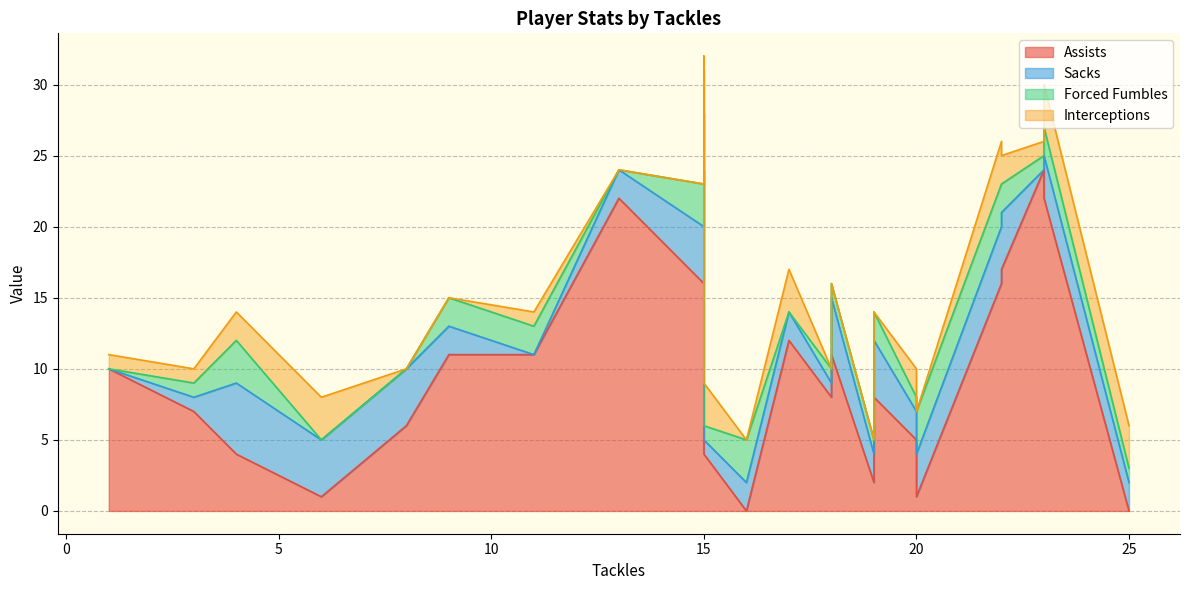

Which series has the widest spread of values?

Assists